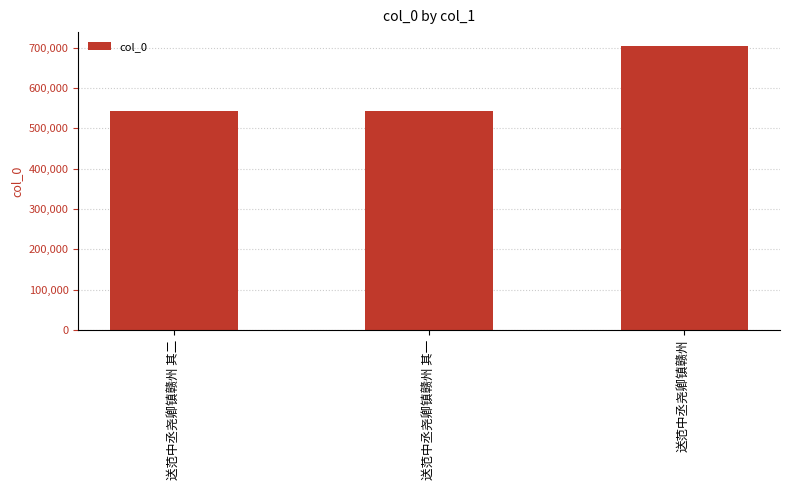

What is the value of the 2nd bar from the left?

542050